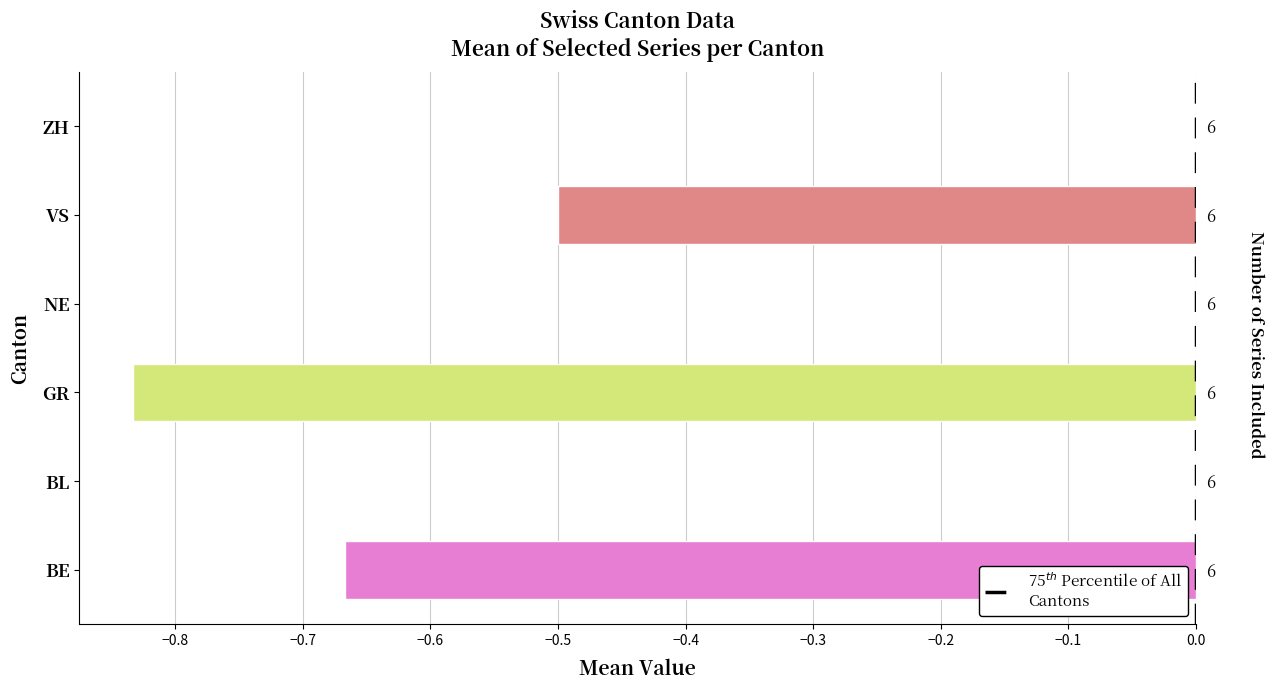

Between GR and ZH, which is larger?

ZH